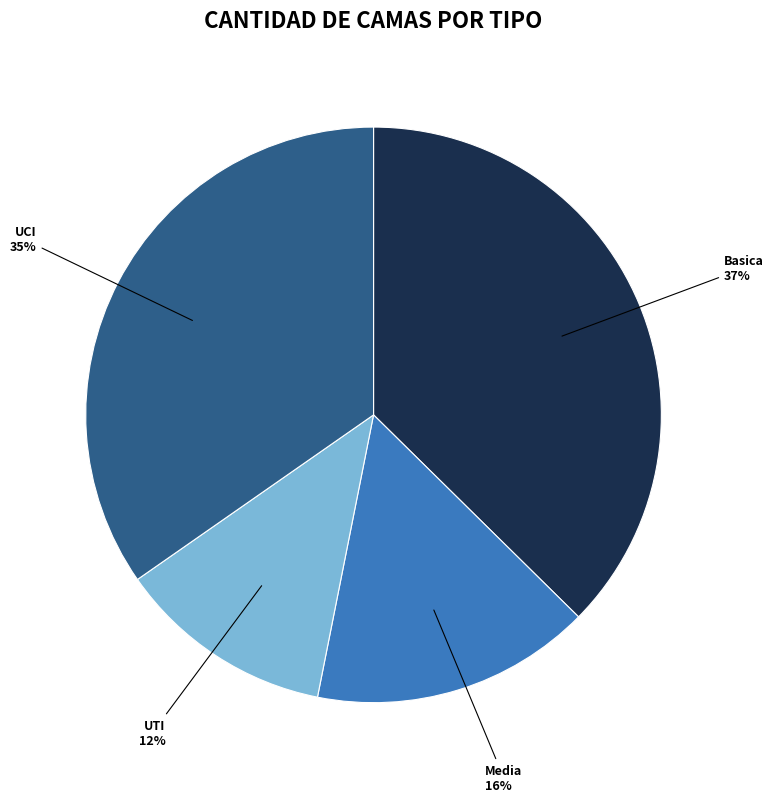

To the nearest percent, what is the difference between the UTI and Basica slice percentages?

25%